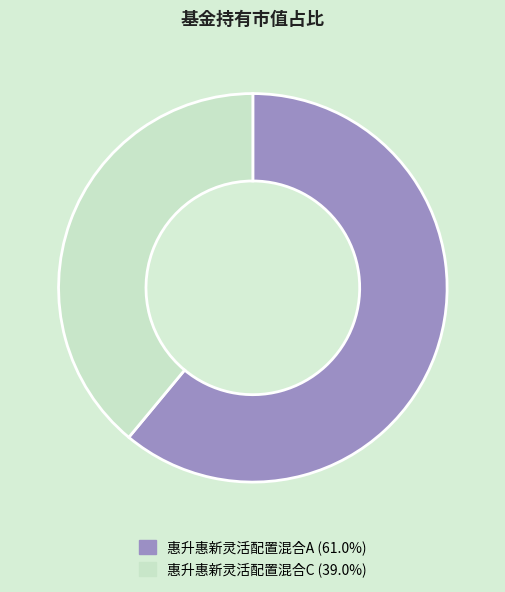

What is the smallest slice in the pie chart?

惠升惠新灵活配置混合C